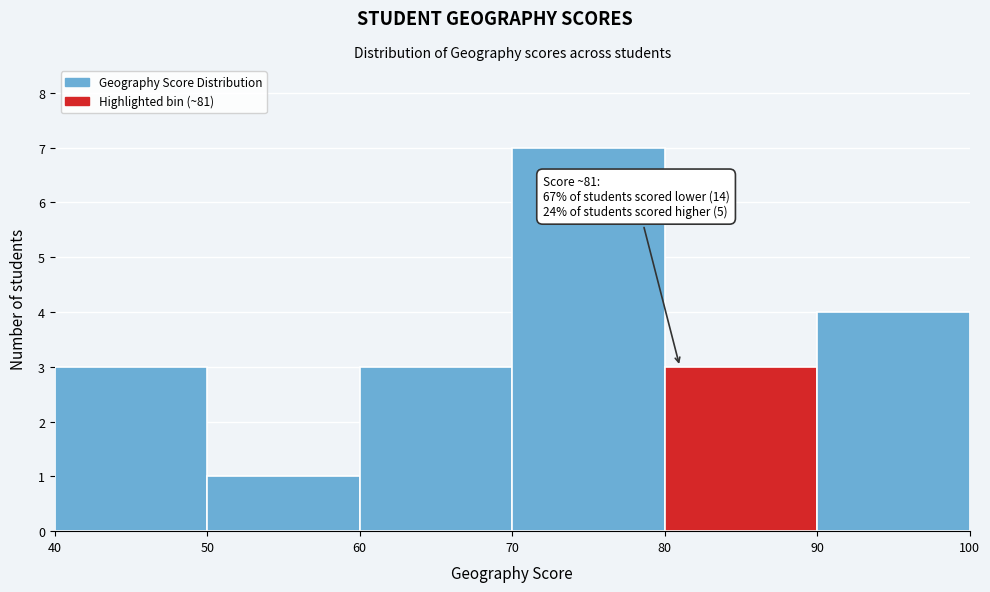

Which range on the x-axis has the tallest bar?

70 to 80